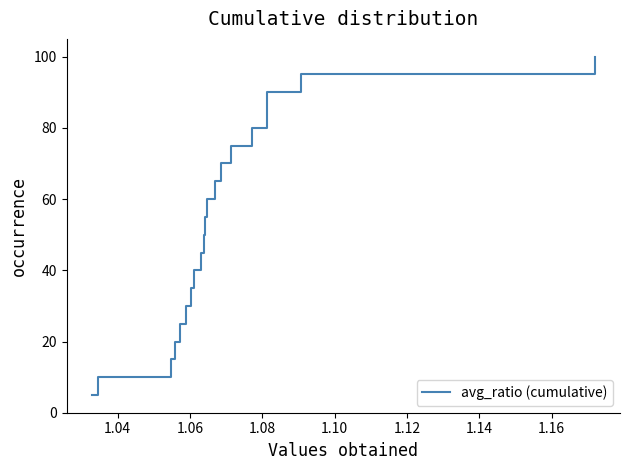

Reading left to right, transcribe all the data shown in this chart.

5.0	10.0	15.0	20.0	25.0	30.0	35.0	40.0	45.0	50.0	55.0	60.0	65.0	70.0	75.0	80.0	85.0	90.0	95.0	100.0